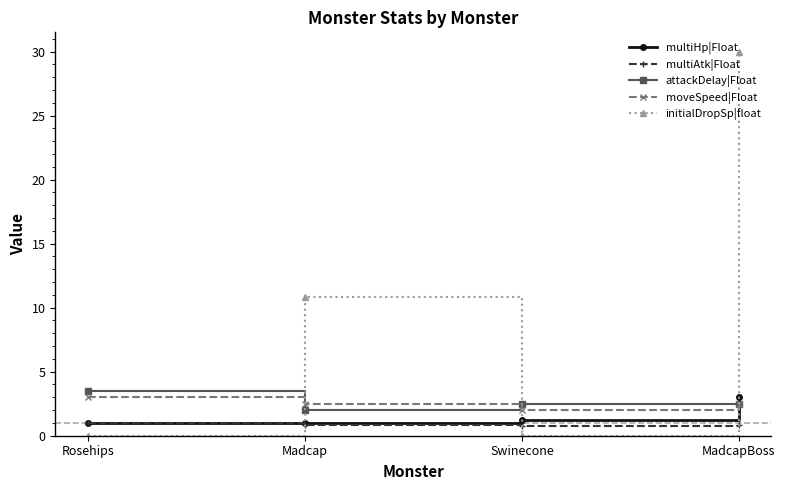

The value of moveSpeed|Float at Rosehips is 3.0. True or false?

True